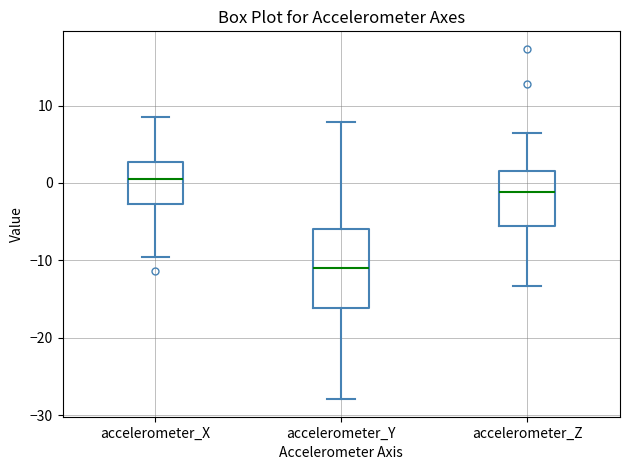

Which box is the tallest, from its lower edge to its upper edge?

accelerometer_Y